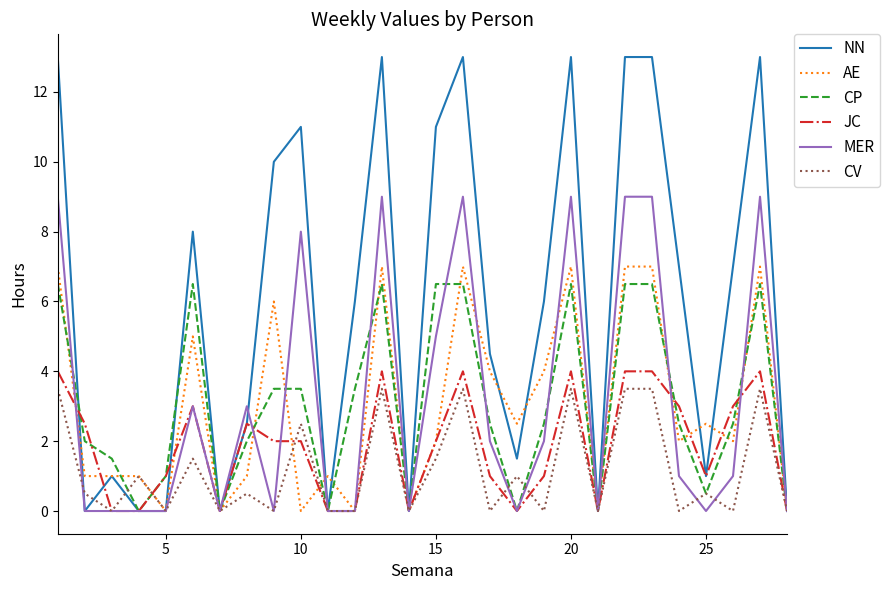

What is the difference between the maximum and minimum values in the AE series?

7.0